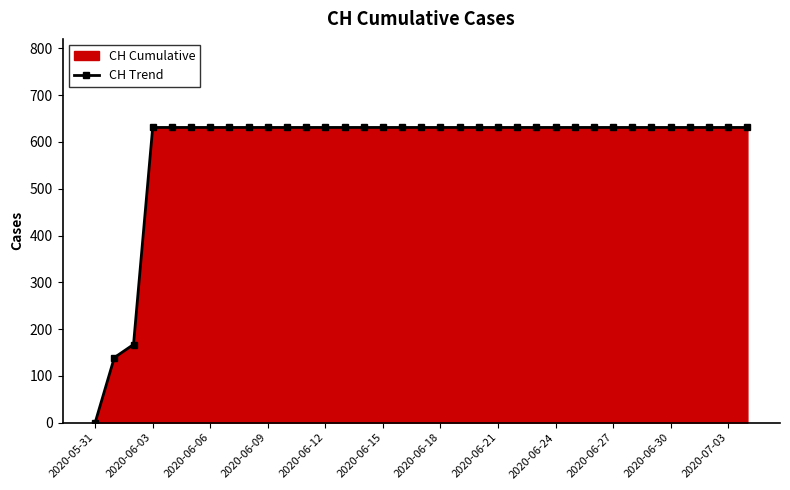

The value at 2020-06-30 is 631. True or false?

True